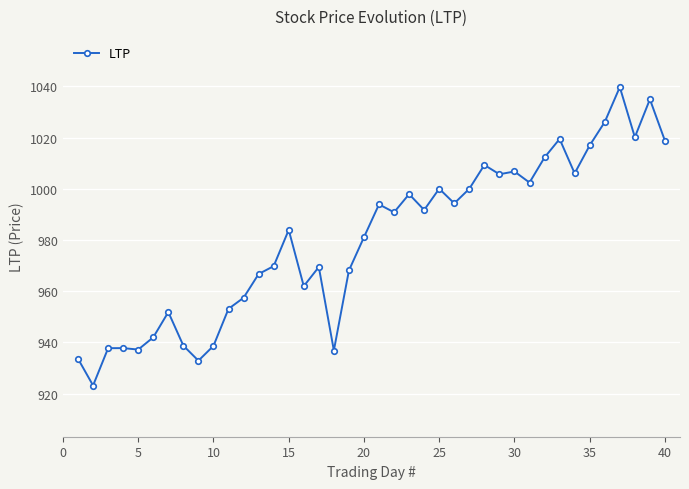

What is the maximum value shown in the chart?

1039.7